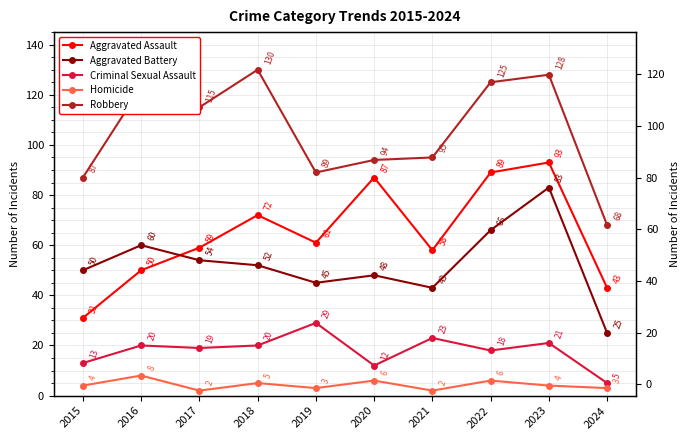

Reading left to right, what are all the values shown in this chart?

Aggravated Assault: 2015=31	2016=50	2017=59	2018=72	2019=61	2020=87	2021=58	2022=89	2023=93	2024=43
Aggravated Battery: 2015=50	2016=60	2017=54	2018=52	2019=45	2020=48	2021=43	2022=66	2023=83	2024=25
Criminal Sexual Assault: 2015=13	2016=20	2017=19	2018=20	2019=29	2020=12	2021=23	2022=18	2023=21	2024=5
Homicide: 2015=4	2016=8	2017=2	2018=5	2019=3	2020=6	2021=2	2022=6	2023=4	2024=3
Robbery: 2015=87	2016=123	2017=115	2018=130	2019=89	2020=94	2021=95	2022=125	2023=128	2024=68